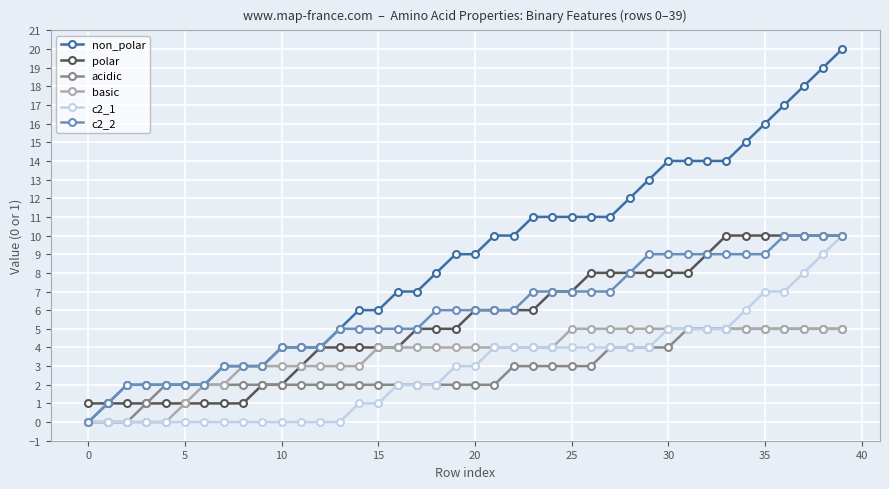

Count the number of data series in this chart.

6